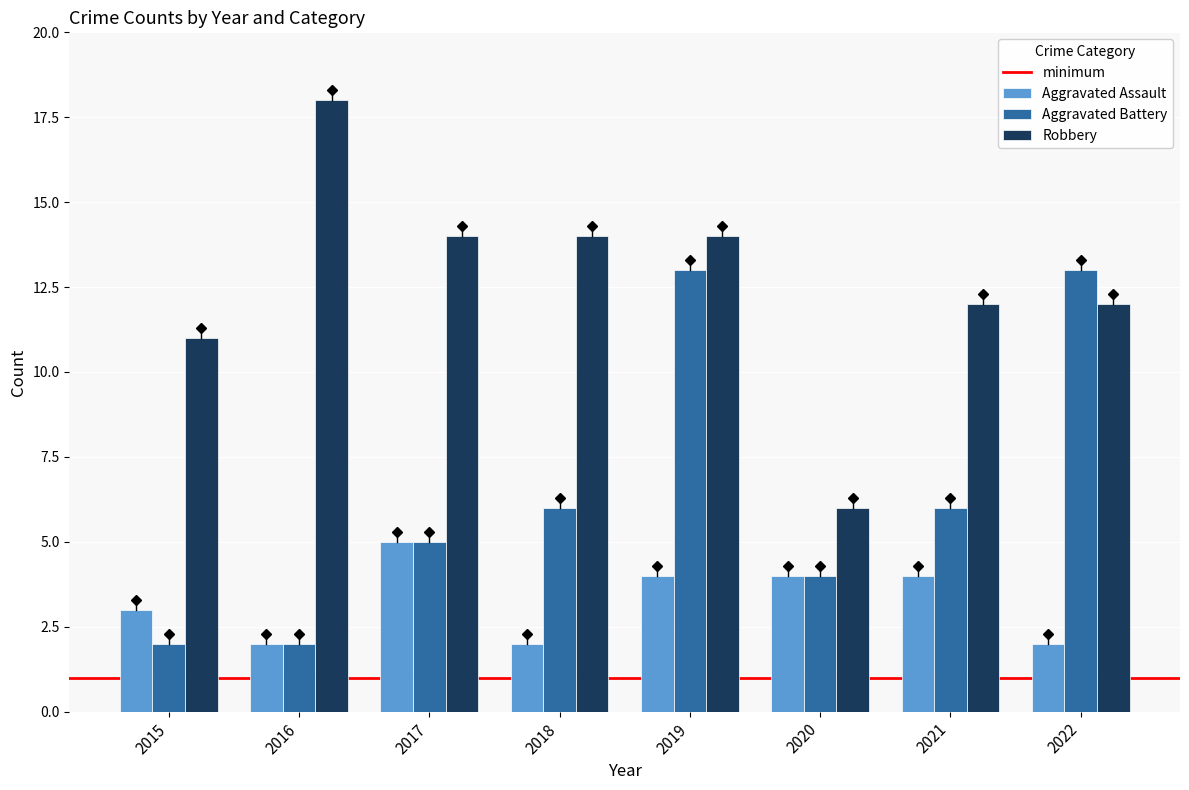

Reading right to left, extract all data points from this chart.

Aggravated Assault: 2022=2	2021=4	2020=4	2019=4	2018=2	2017=5	2016=2	2015=3
Aggravated Battery: 2022=13	2021=6	2020=4	2019=13	2018=6	2017=5	2016=2	2015=2
Robbery: 2022=12	2021=12	2020=6	2019=14	2018=14	2017=14	2016=18	2015=11